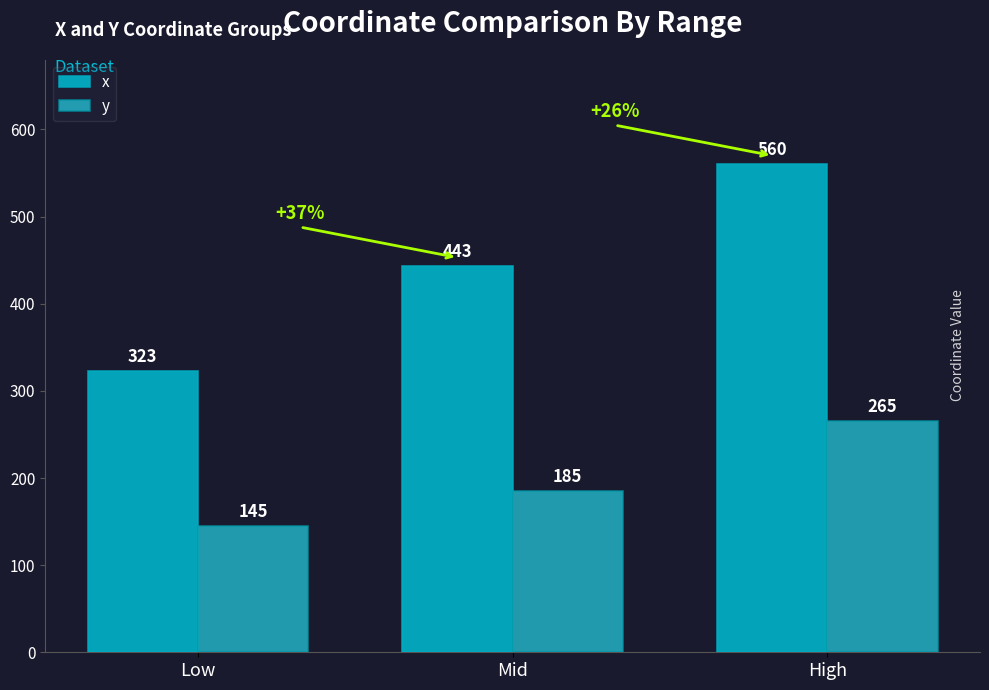

Reading right to left, transcribe all the data shown in this chart.

x: High=560	Mid=443	Low=323
y: High=265	Mid=185	Low=145